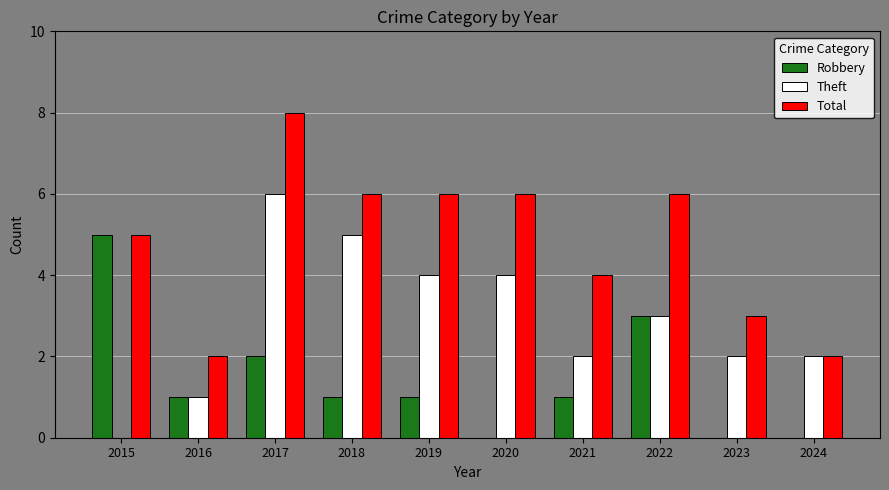

Reading right to left, list all the values displayed in this chart.

Robbery: 2024=0	2023=0	2022=3	2021=1	2020=0	2019=1	2018=1	2017=2	2016=1	2015=5
Theft: 2024=2	2023=2	2022=3	2021=2	2020=4	2019=4	2018=5	2017=6	2016=1	2015=0
Total: 2024=2	2023=3	2022=6	2021=4	2020=6	2019=6	2018=6	2017=8	2016=2	2015=5